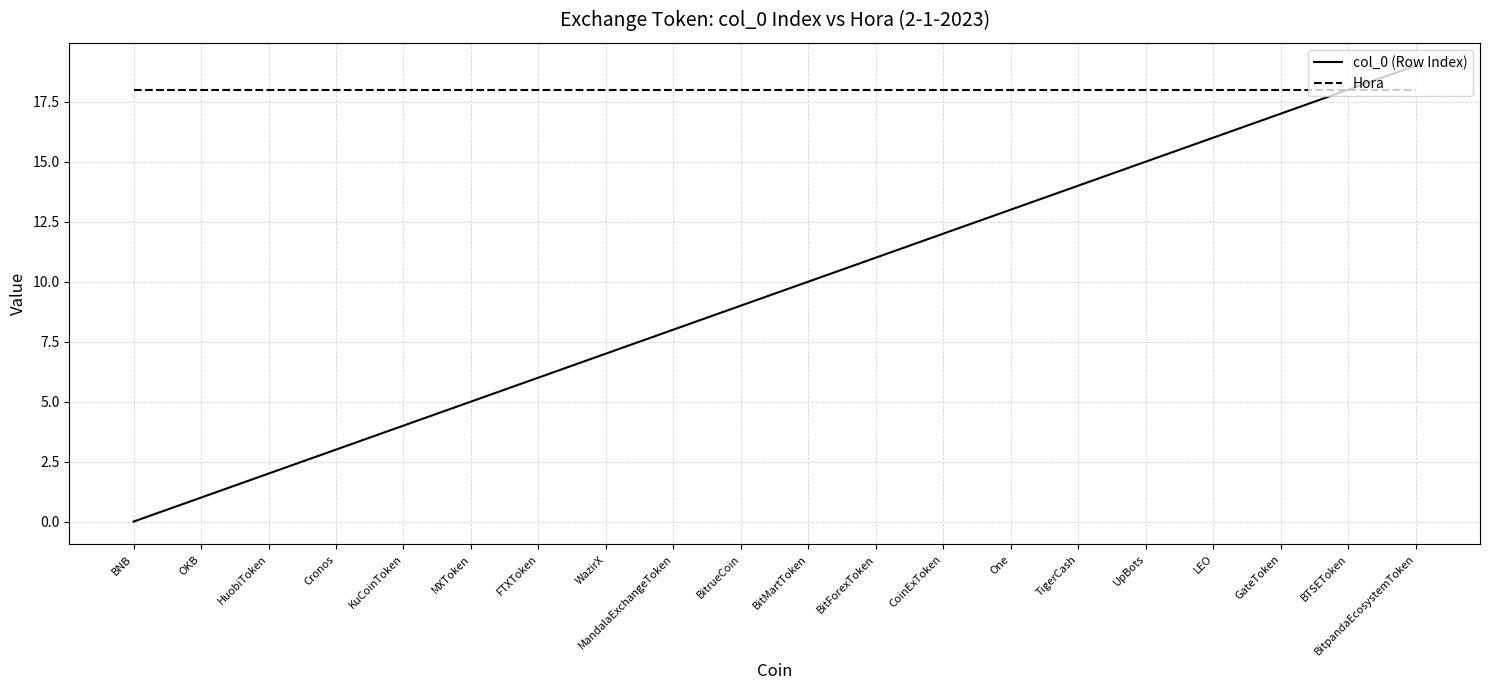

Rank the categories by col_0 (Row Index) value from highest to lowest.

BitpandaEcosystemToken, BTSEToken, GateToken, LEO, UpBots, TigerCash, One, CoinExToken, BitForexToken, BitMartToken, BitrueCoin, MandalaExchangeToken, WazirX, FTXToken, MXToken, KuCoinToken, Cronos, HuobiToken, OKB, BNB